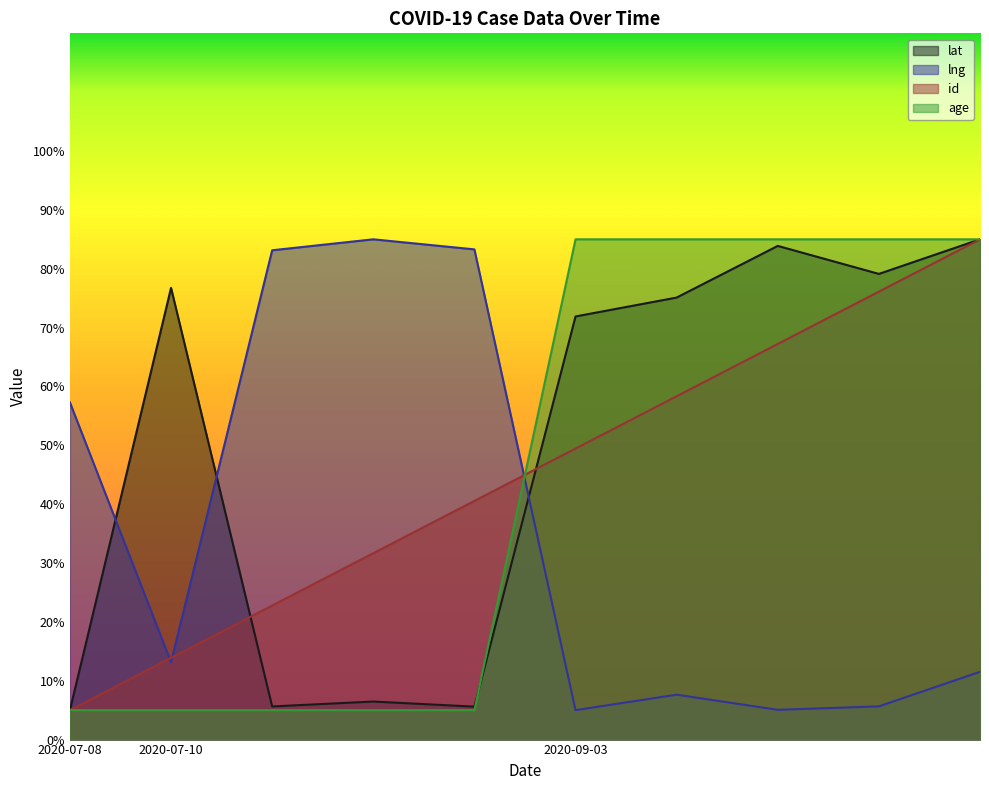

Is it true that id equals 5.0 at 2020-07-08?

True